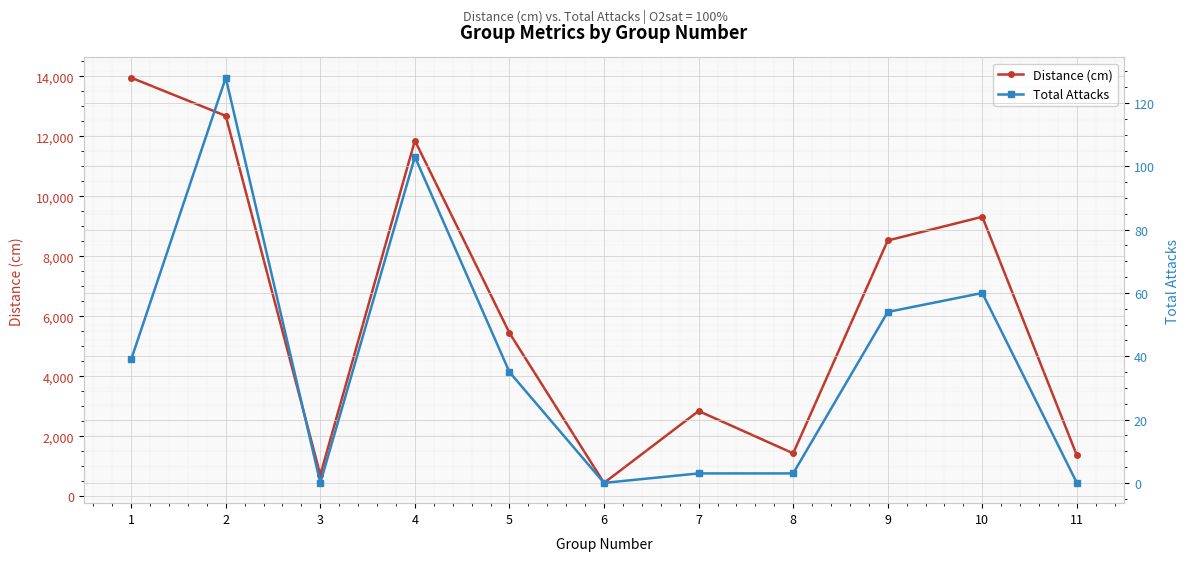

The Distance (cm) series shows 299.5 at 3. True or false?

False